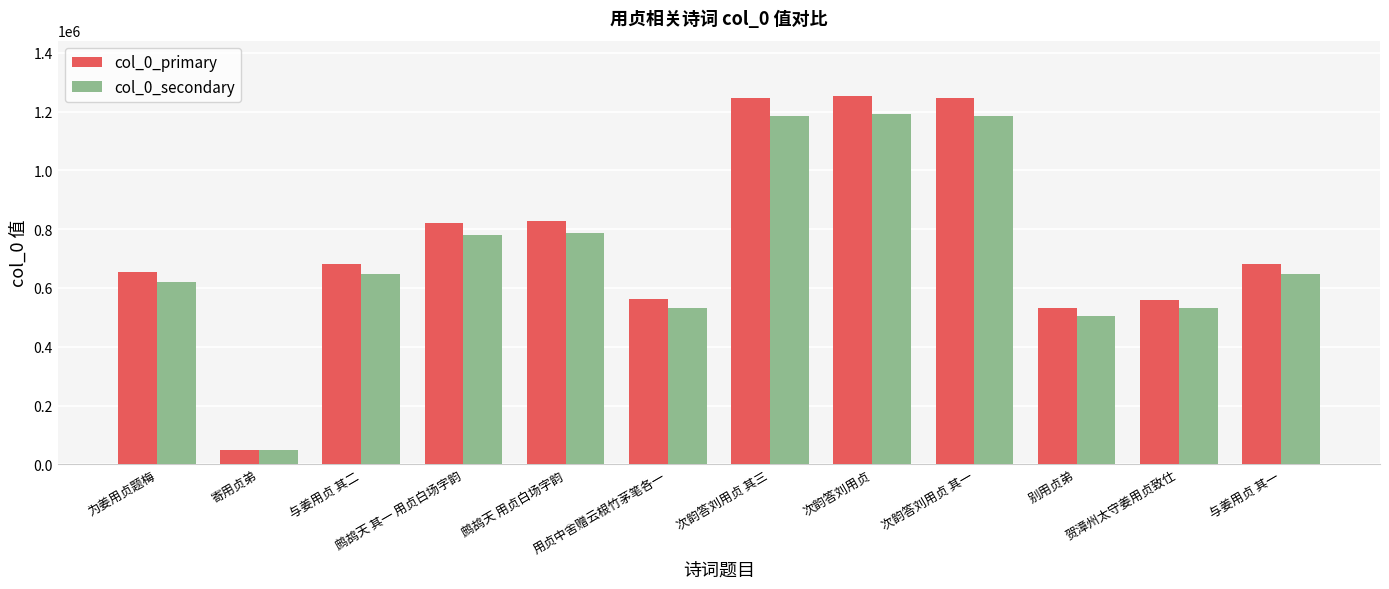

What is the sum of all col_0_primary values?

9116545